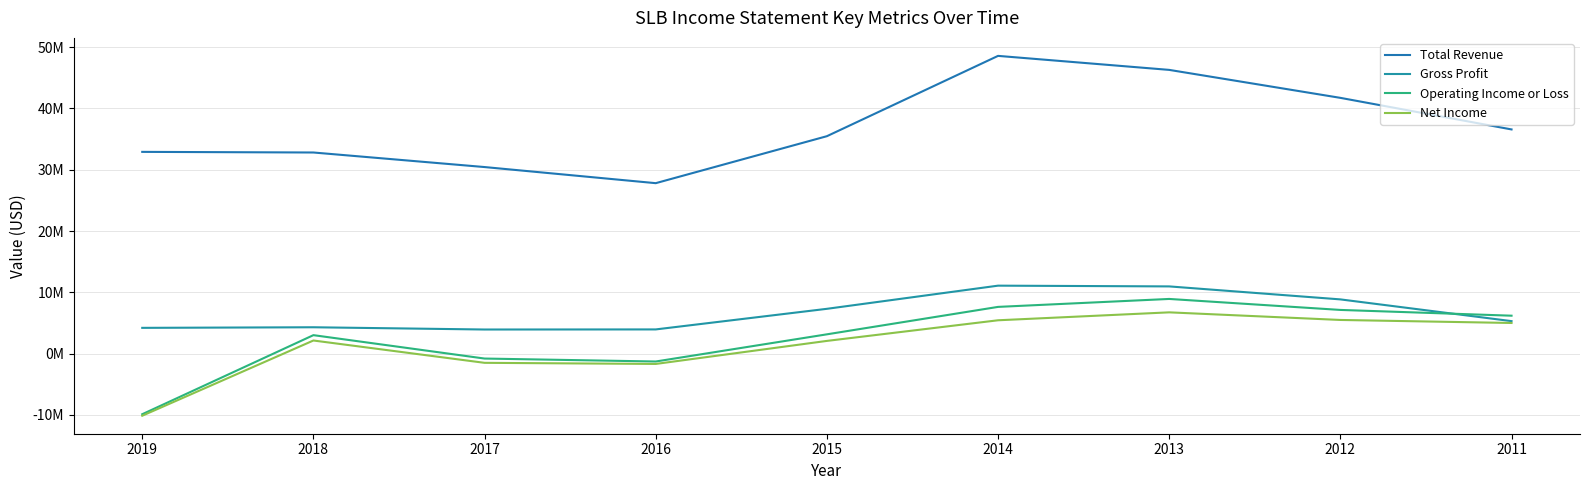

What are all the series names shown in the legend?

Total Revenue, Gross Profit, Operating Income or Loss, Net Income